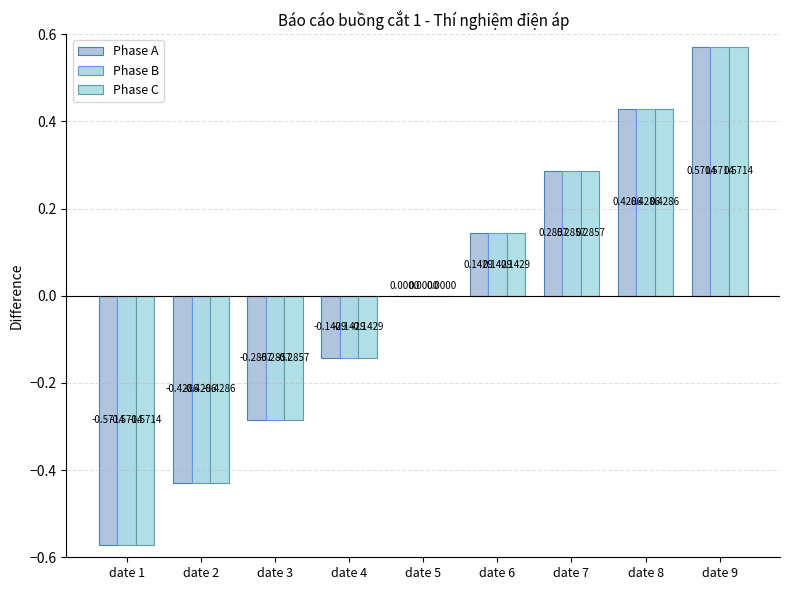

How many groups of bars are there?

9